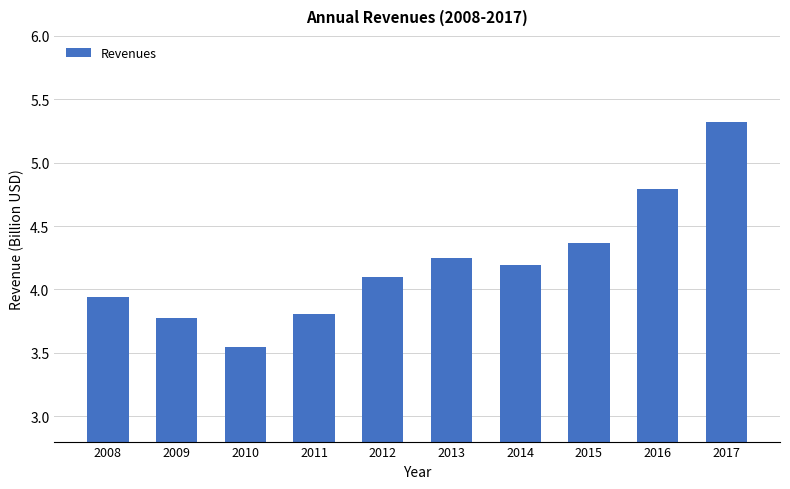

Which has a higher value, 2010 or 2014?

2014